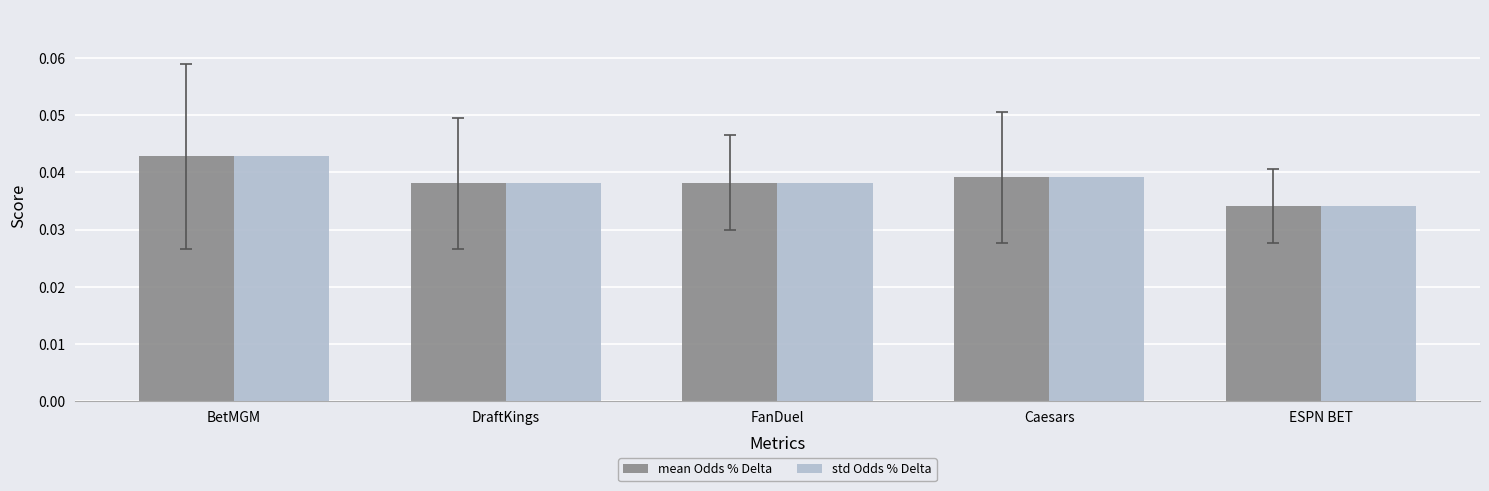

At which category is the sum across all series the highest?

BetMGM